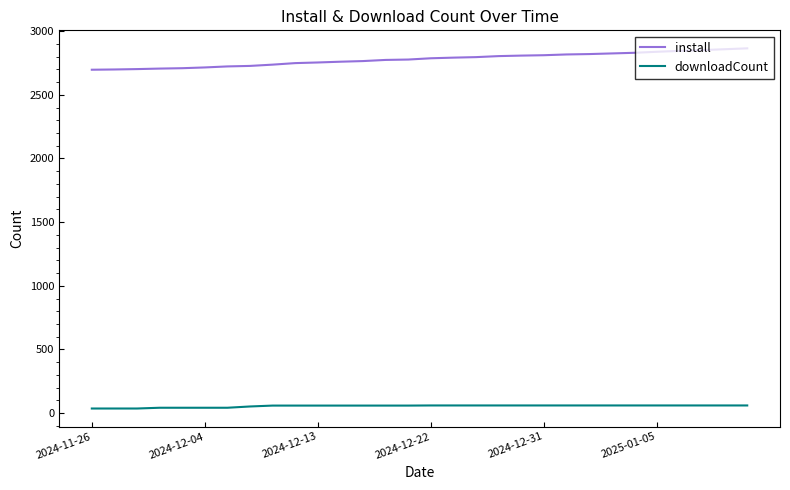

Count the number of data series in this chart.

2